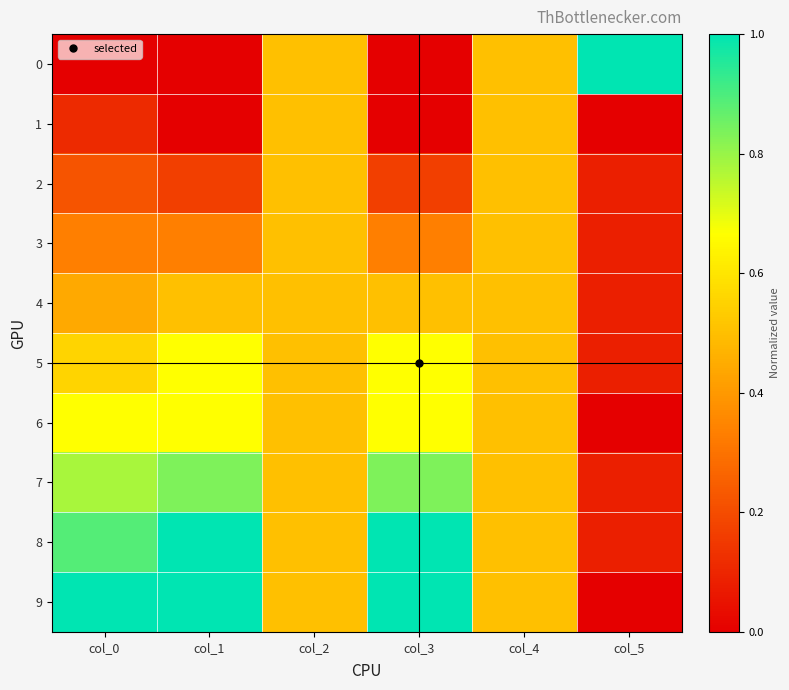

Reading left to right, extract all data points from this chart.

0: col_0=0.0	col_1=0.0	col_2=0.5	col_3=0.0	col_4=0.5	col_5=1.0
1: col_0=0.1	col_1=0.0	col_2=0.5	col_3=0.0	col_4=0.5	col_5=0.0
2: col_0=0.2	col_1=0.2	col_2=0.5	col_3=0.2	col_4=0.5	col_5=0.1
3: col_0=0.3	col_1=0.3	col_2=0.5	col_3=0.3	col_4=0.5	col_5=0.1
4: col_0=0.4	col_1=0.5	col_2=0.5	col_3=0.5	col_4=0.5	col_5=0.1
5: col_0=0.6	col_1=0.7	col_2=0.5	col_3=0.7	col_4=0.5	col_5=0.1
6: col_0=0.7	col_1=0.7	col_2=0.5	col_3=0.7	col_4=0.5	col_5=0.0
7: col_0=0.8	col_1=0.8	col_2=0.5	col_3=0.8	col_4=0.5	col_5=0.1
8: col_0=0.9	col_1=1.0	col_2=0.5	col_3=1.0	col_4=0.5	col_5=0.1
9: col_0=1.0	col_1=1.0	col_2=0.5	col_3=1.0	col_4=0.5	col_5=0.0